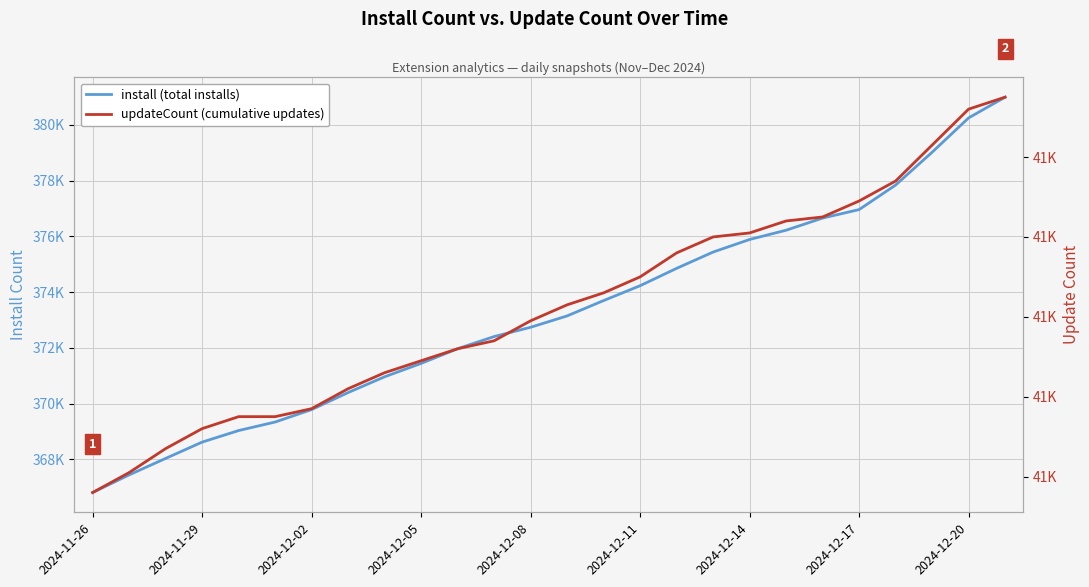

The updateCount (cumulative updates) series shows 55695 at 2024-12-05. True or false?

False